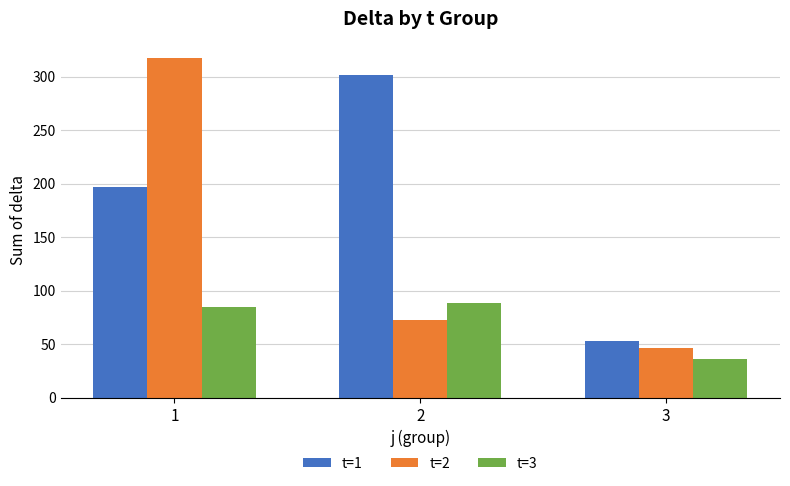

What is the approximate value of t=2 at 2, to the nearest 5?

75